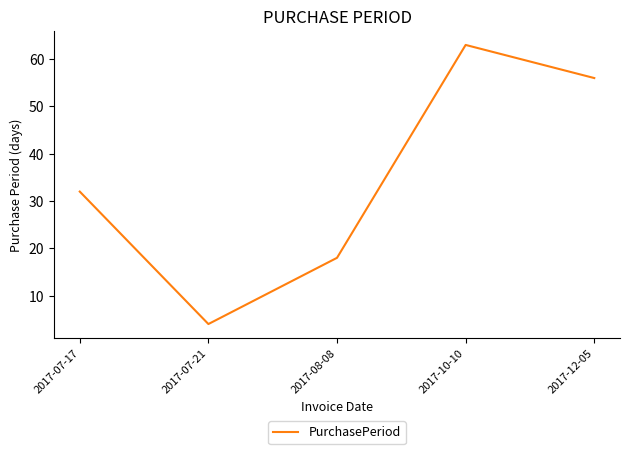

What is the ratio of the value at 2017-08-08 to the value at 2017-07-17?

0.6